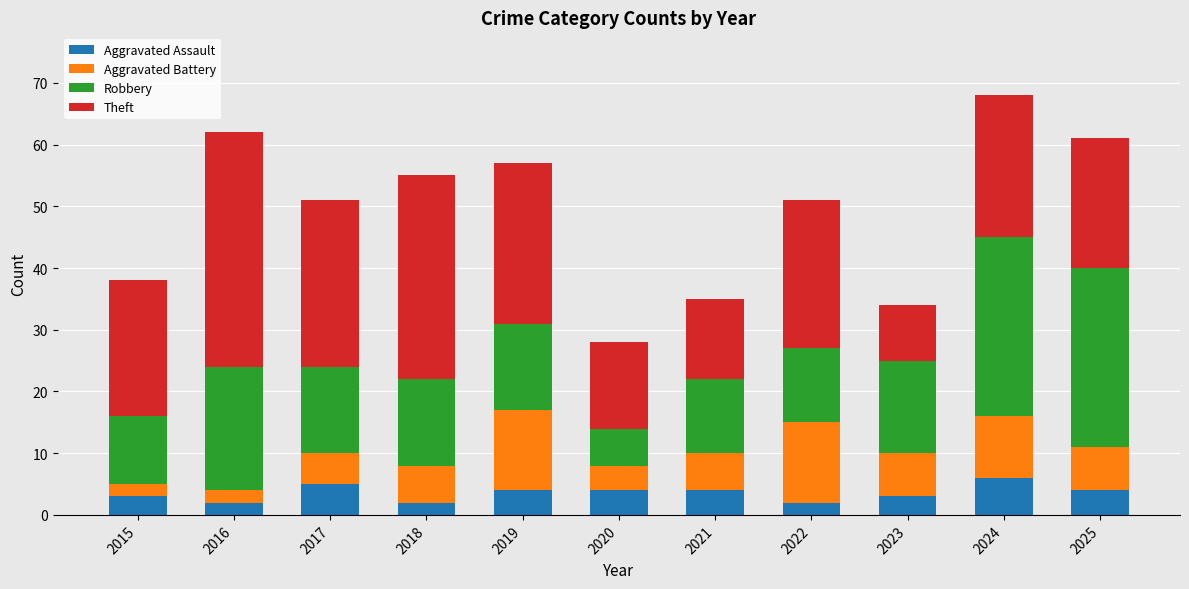

Is it true that Aggravated Assault equals 7 at 2025?

False